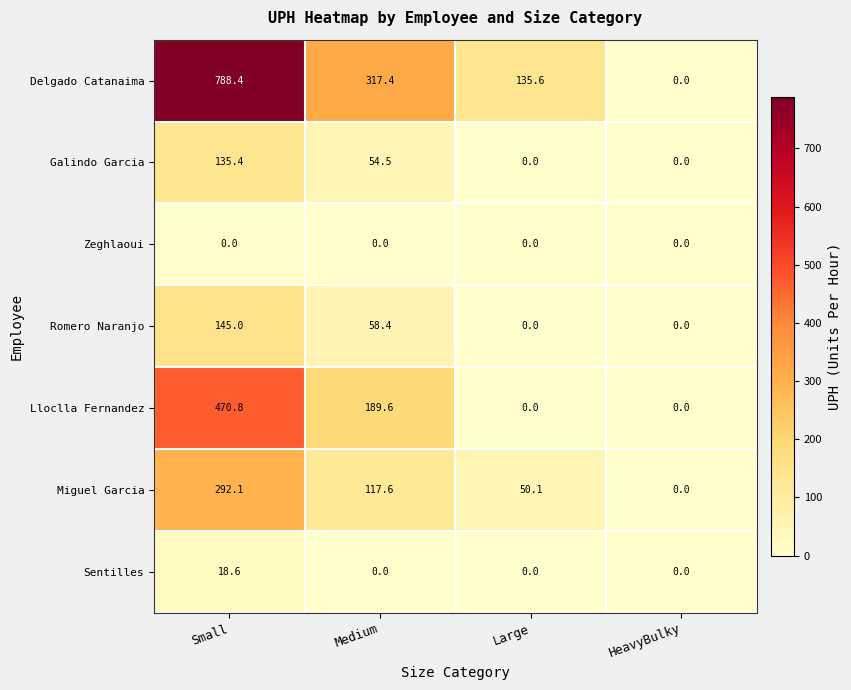

What is the average value of the Romero Naranjo series?

50.9